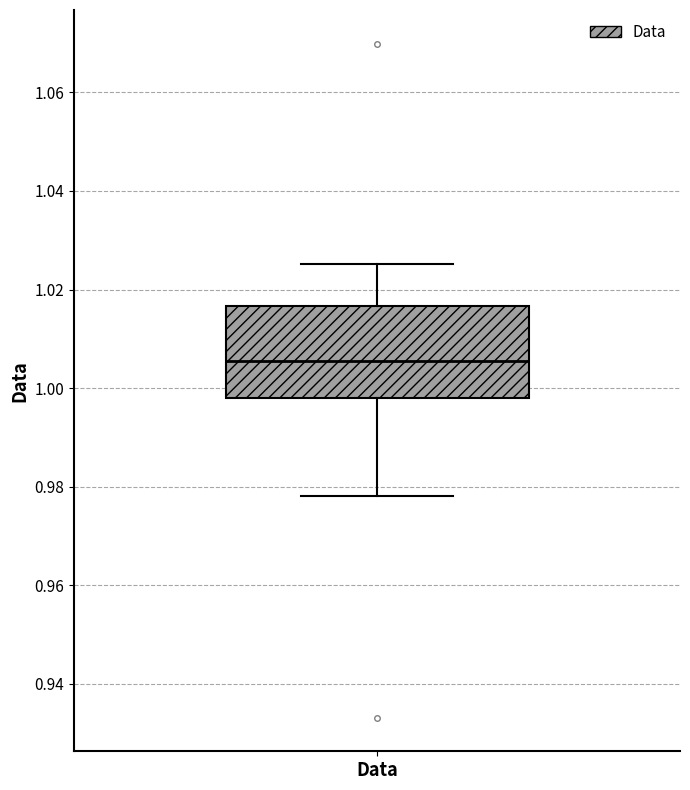

Transcribe this box plot: give where the median line is, the range the box spans, and where the two whiskers end, as read against the y-axis. The values are not printed on the chart, so give them approximately, as read against the axis.

median 1.006, box 0.998 to 1.016, whiskers 0.978 to 1.026